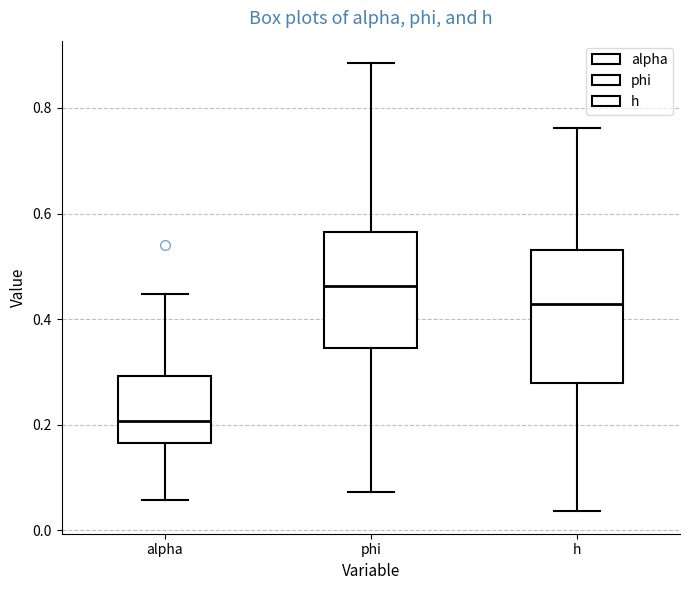

Reading left to right, transcribe this box plot: for each box, give where its median line is, the range the box spans, and where its two whiskers end, as read against the y-axis. The values are not printed on the chart, so give them approximately, as read against the axis.

alpha: median 0.20, box 0.16 to 0.30, whiskers 0.06 to 0.44
phi: median 0.46, box 0.34 to 0.56, whiskers 0.08 to 0.88
h: median 0.42, box 0.28 to 0.54, whiskers 0.04 to 0.76